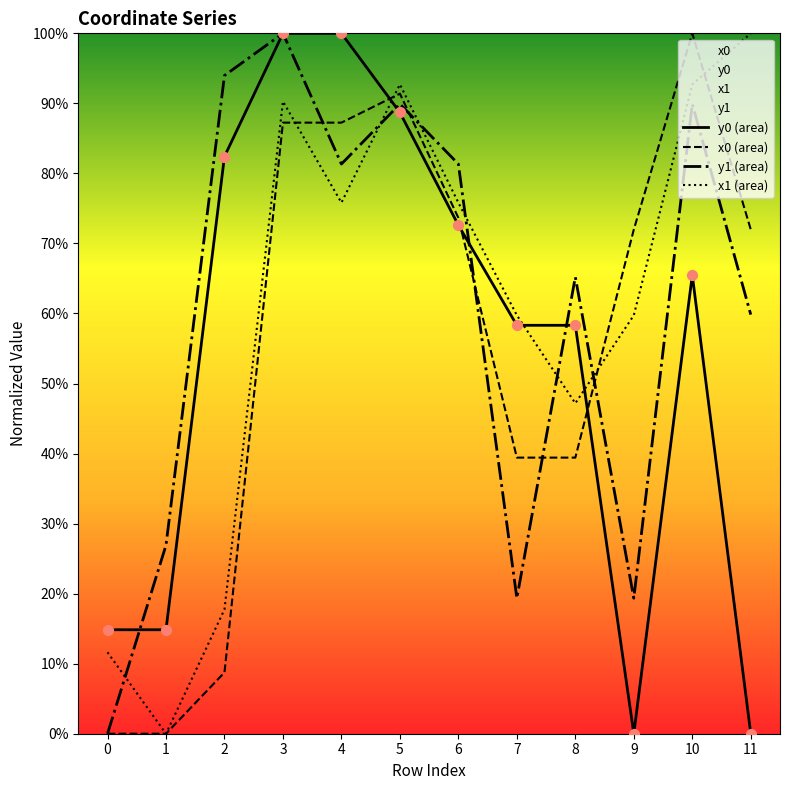

Which series reaches the minimum Y coordinate?

x0